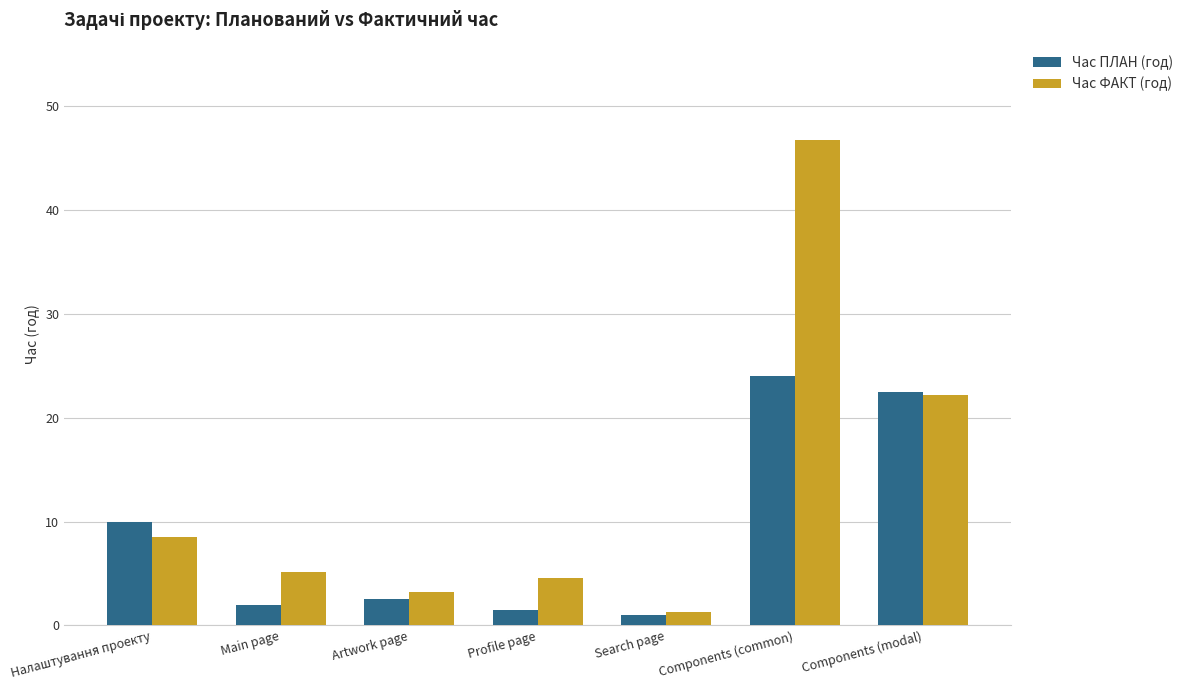

True or false: Час ПЛАН (год) has a value of 10.0 at Налаштування проекту.

True